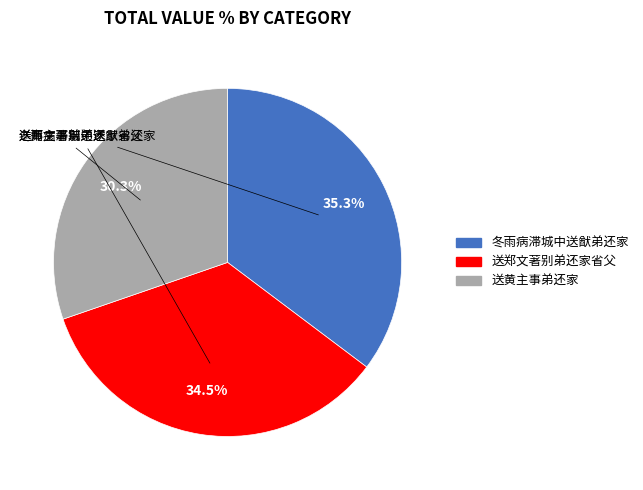

What portion of the pie excludes 送郑文著别弟还家省父?

65.5%